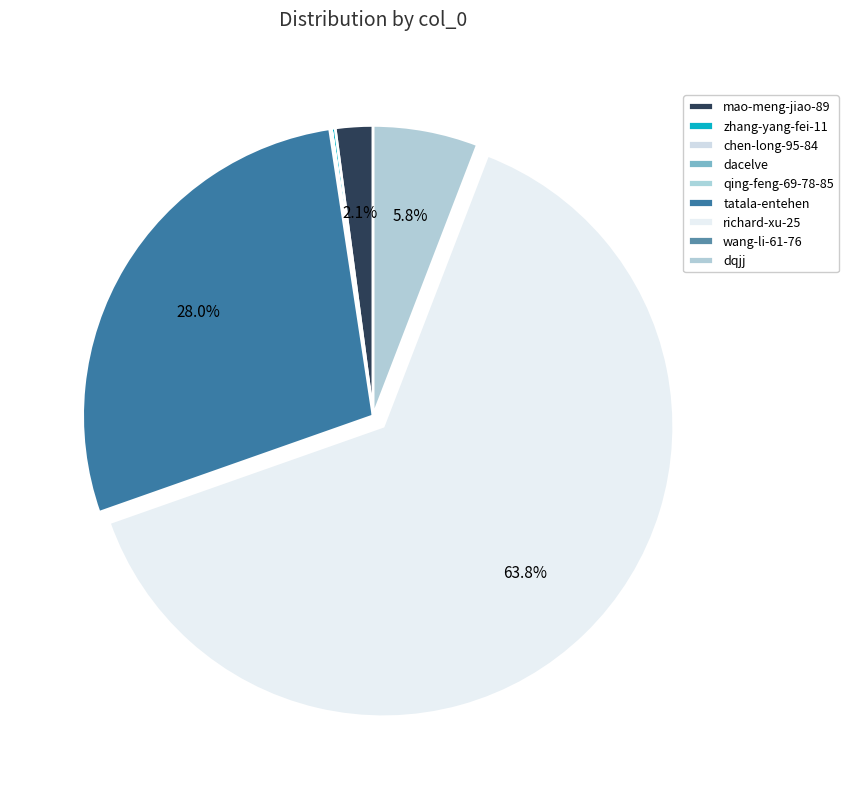

Does any single category account for the majority?

Yes